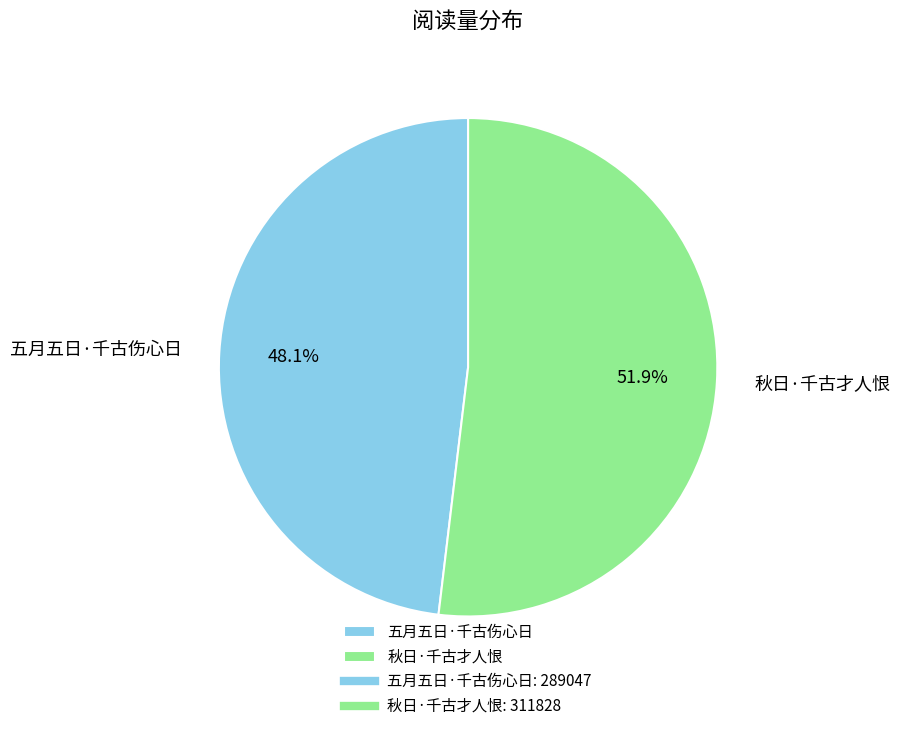

Which category has the smallest portion of the pie?

五月五日·千古伤心日